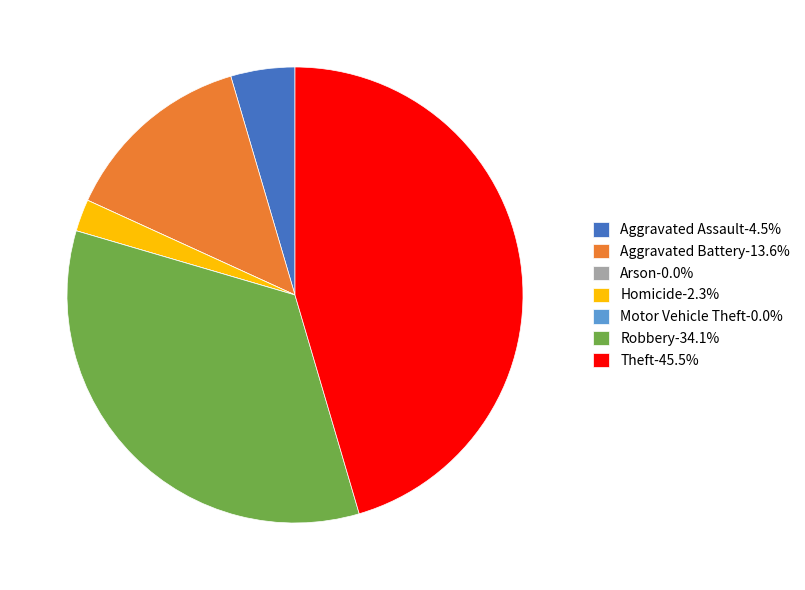

Is Robbery-34.1% the majority of the pie?

No